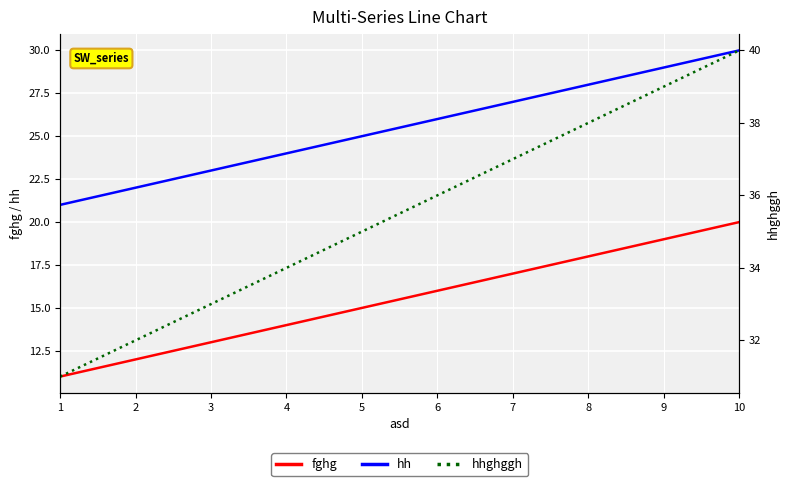

Reading right to left, what are all the values shown in this chart?

fghg: 20	19	18	17	16	15	14	13	12	11
hh: 30	29	28	27	26	25	24	23	22	21
hhghggh: 40	39	38	37	36	35	34	33	32	31